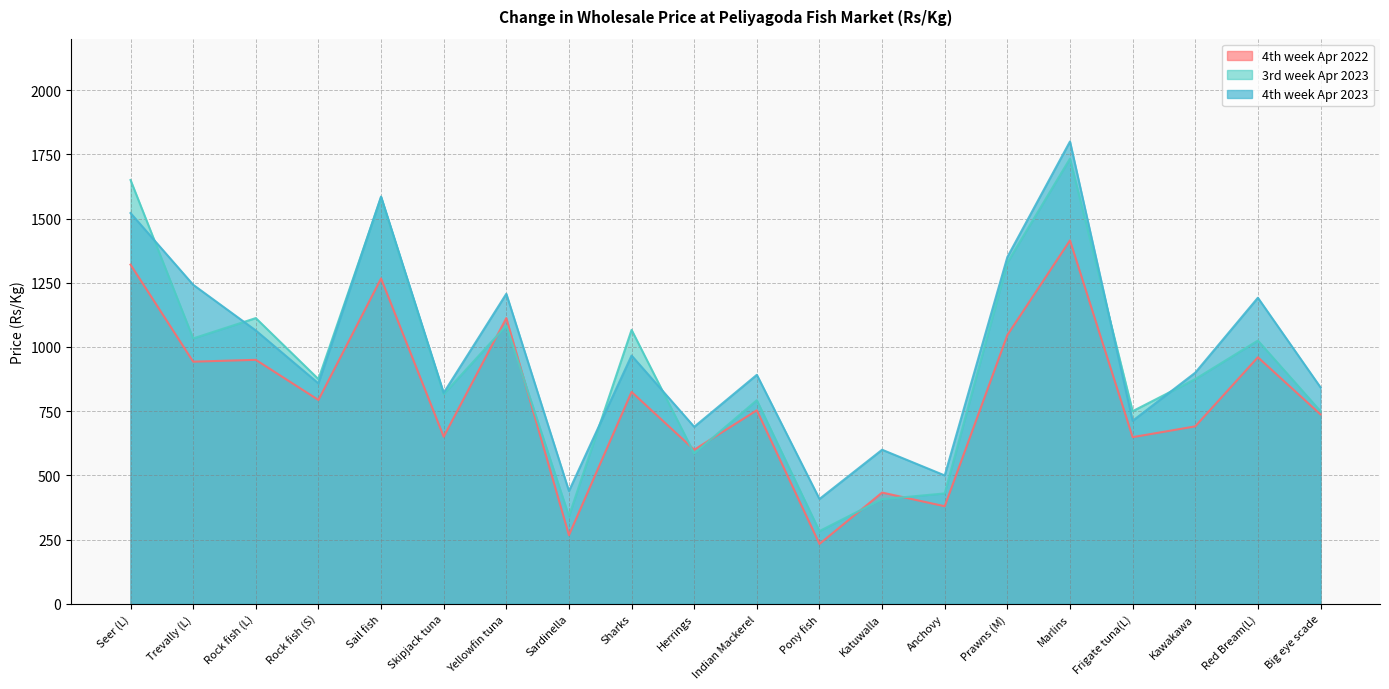

The value of 4th week Apr 2023 at Herrings is 946.4. True or false?

False